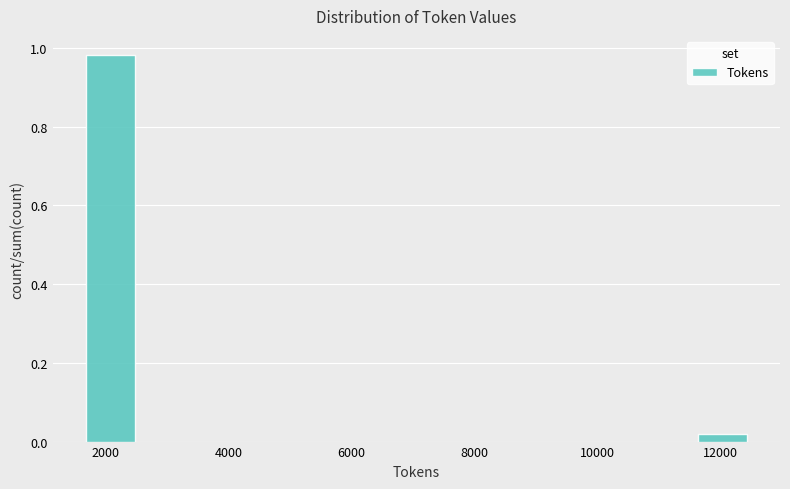

Which label corresponds to the smallest value in the chart?

12000